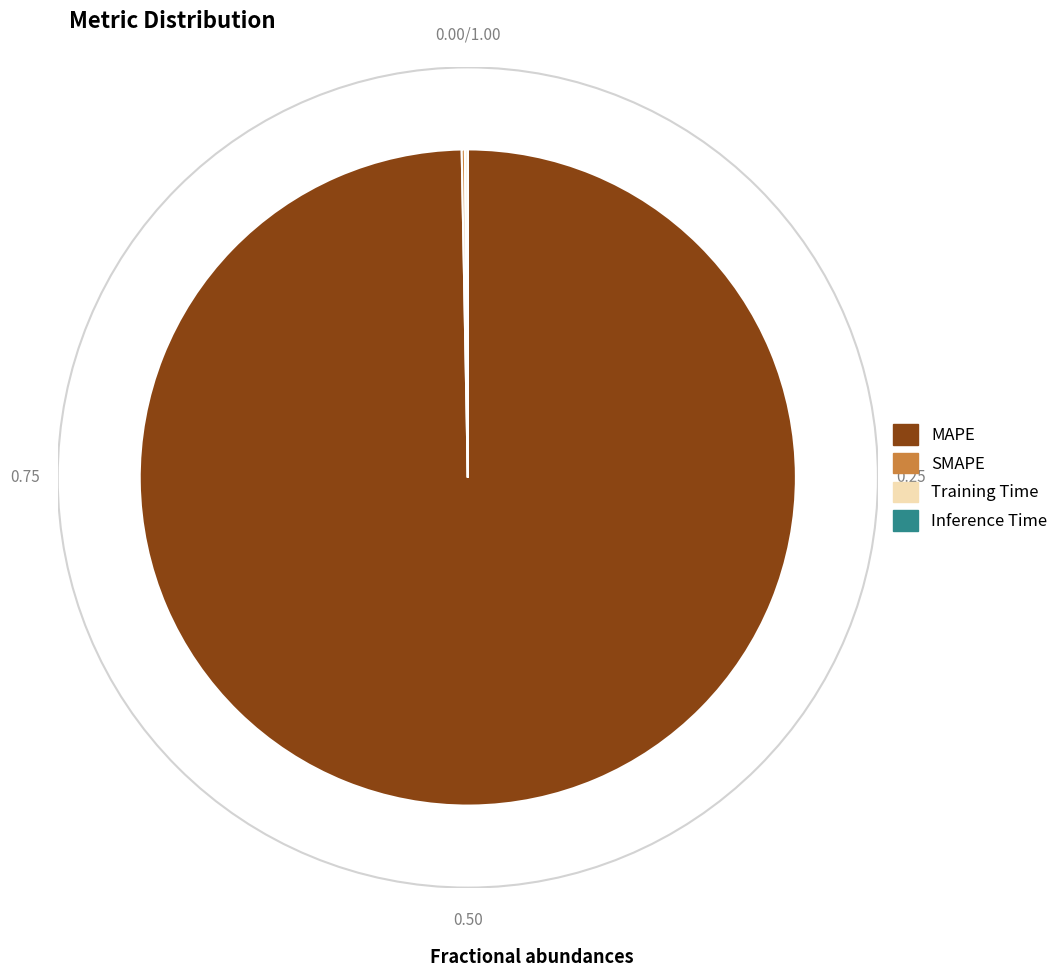

Which slice is the largest?

MAPE